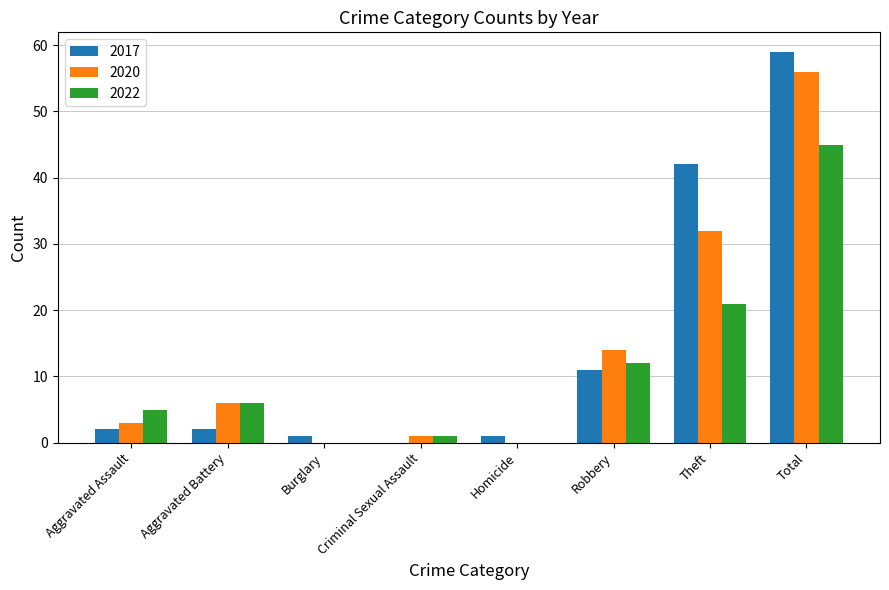

Which series has the largest total across all categories?

2017